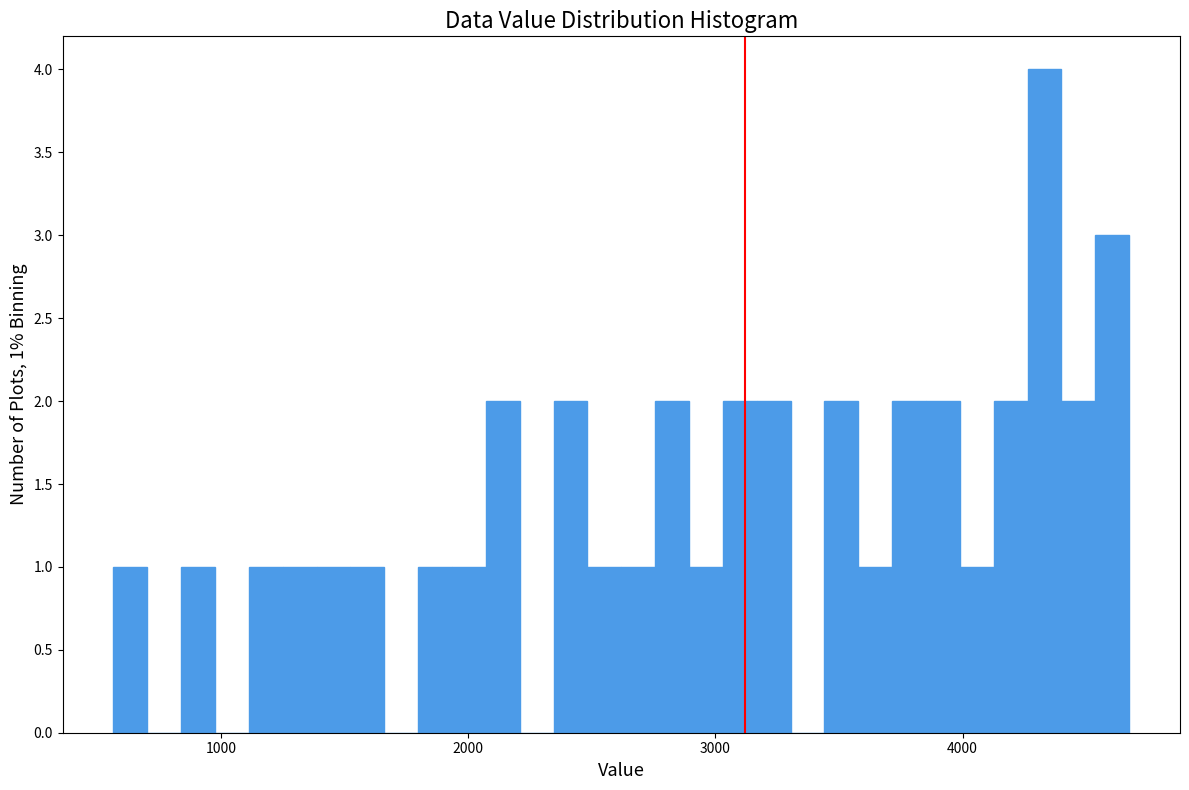

Around what value on the x-axis is the tallest bar? Give the approximate position of its centre, as read against the axis.

4300